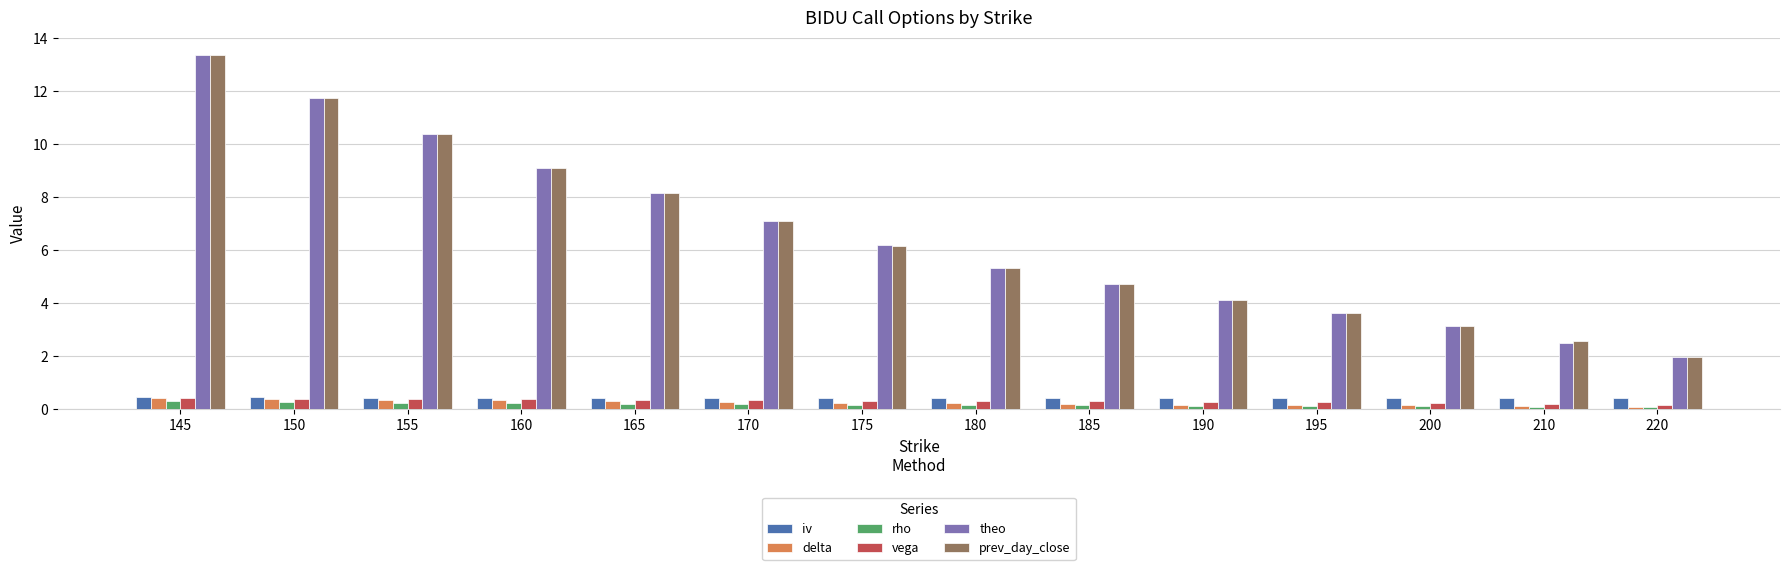

Is it true that prev_day_close equals 7.1 at 170?

True